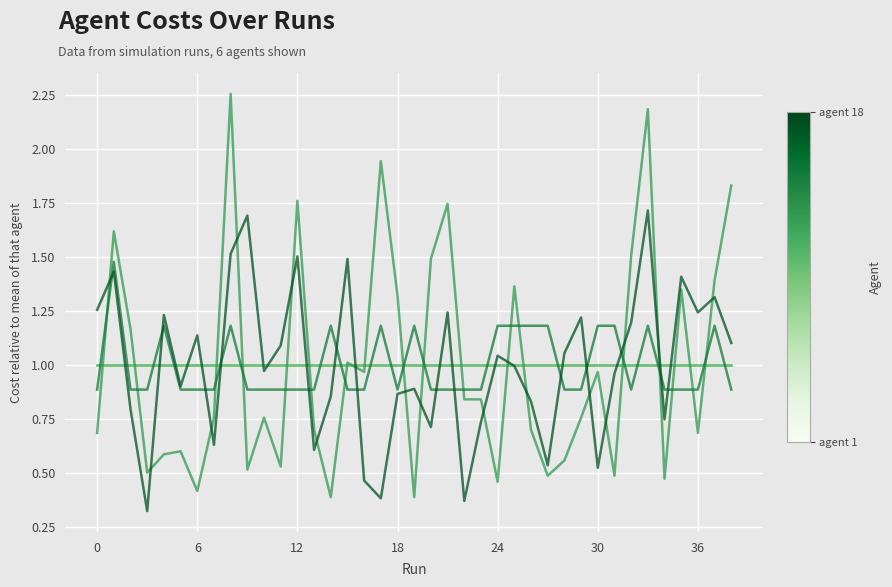

Does the chart display data point markers on the line(s)?

No